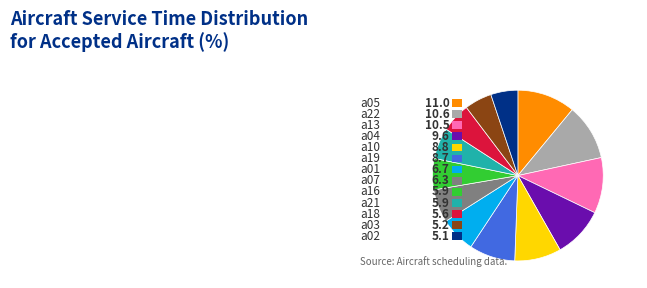

How many slices are in this pie chart?

13